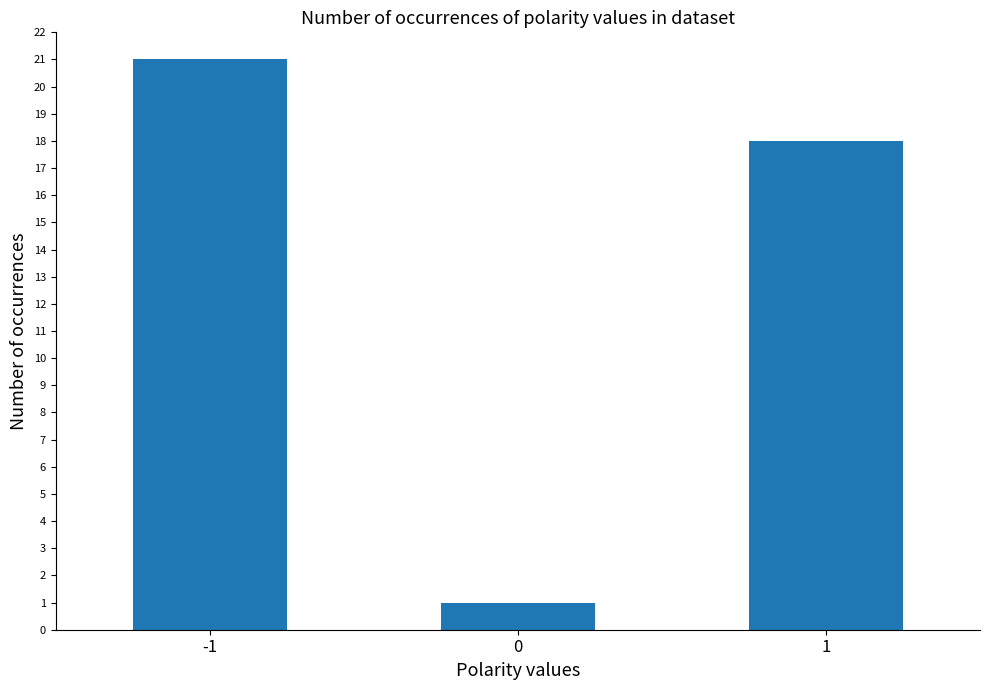

Count the number of data series in this chart.

1